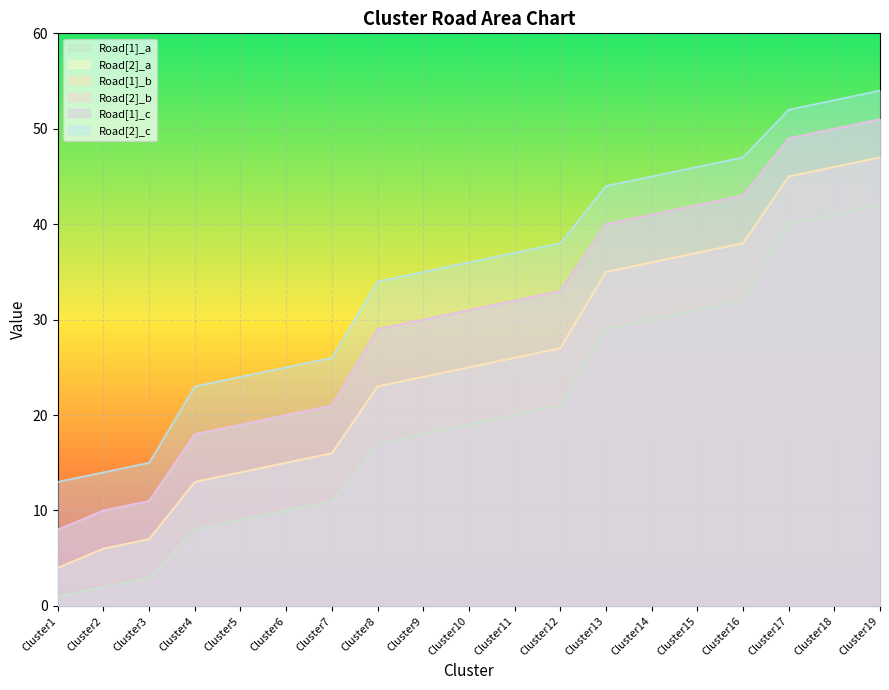

What is the value of the Road[2]_c point at the 4th from the left?

23